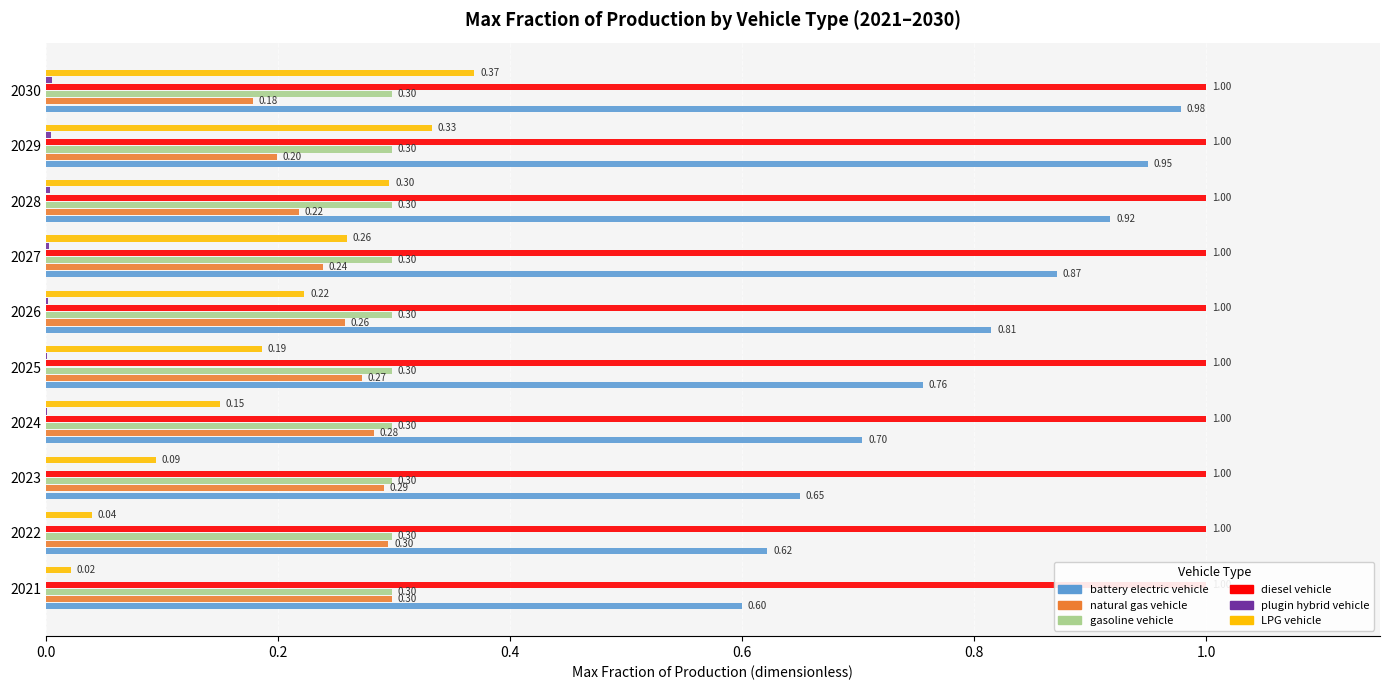

What is the spread (max minus min) of values at 0.8?

0.8